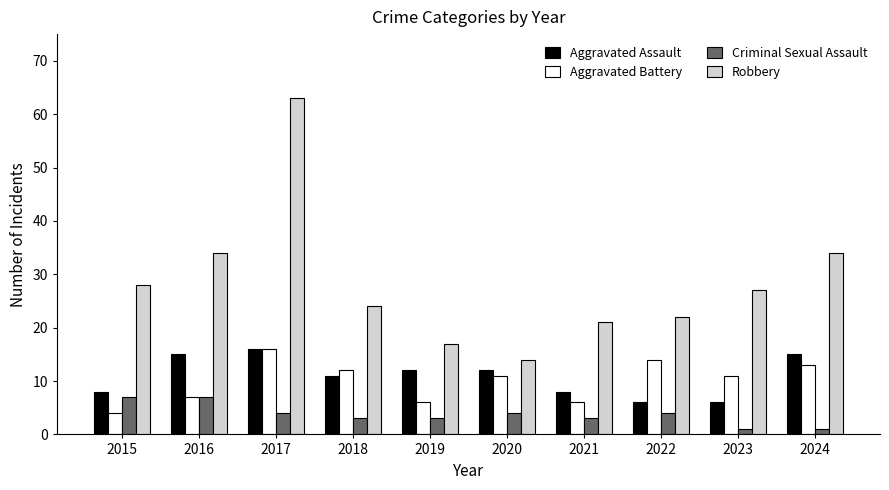

What is the value of the Aggravated Battery bar at the 5th from the left?

6